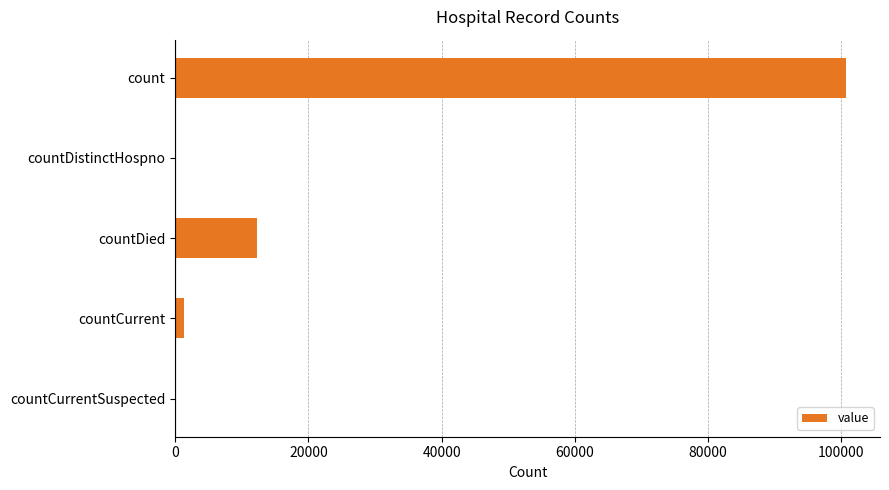

The value at countDied is 6016. True or false?

False